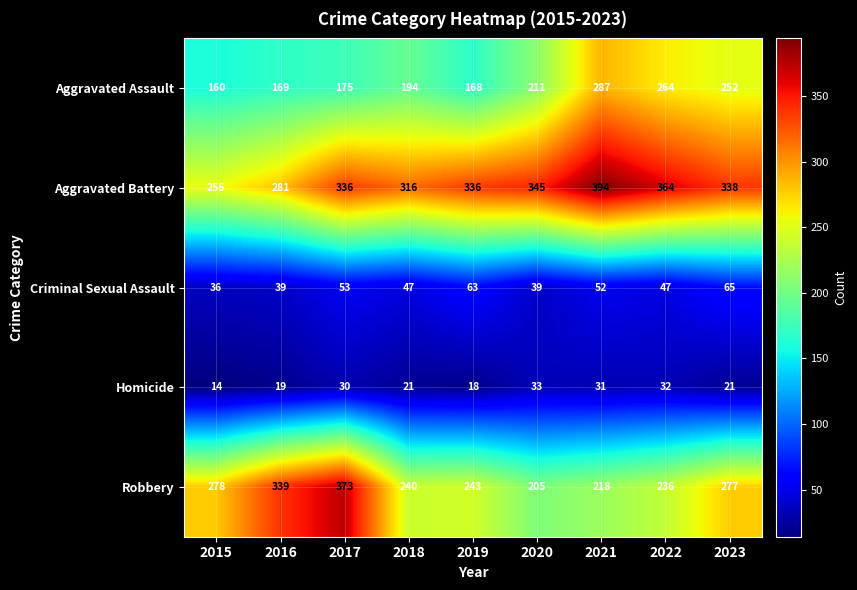

At which category is the sum across all series the highest?

2021